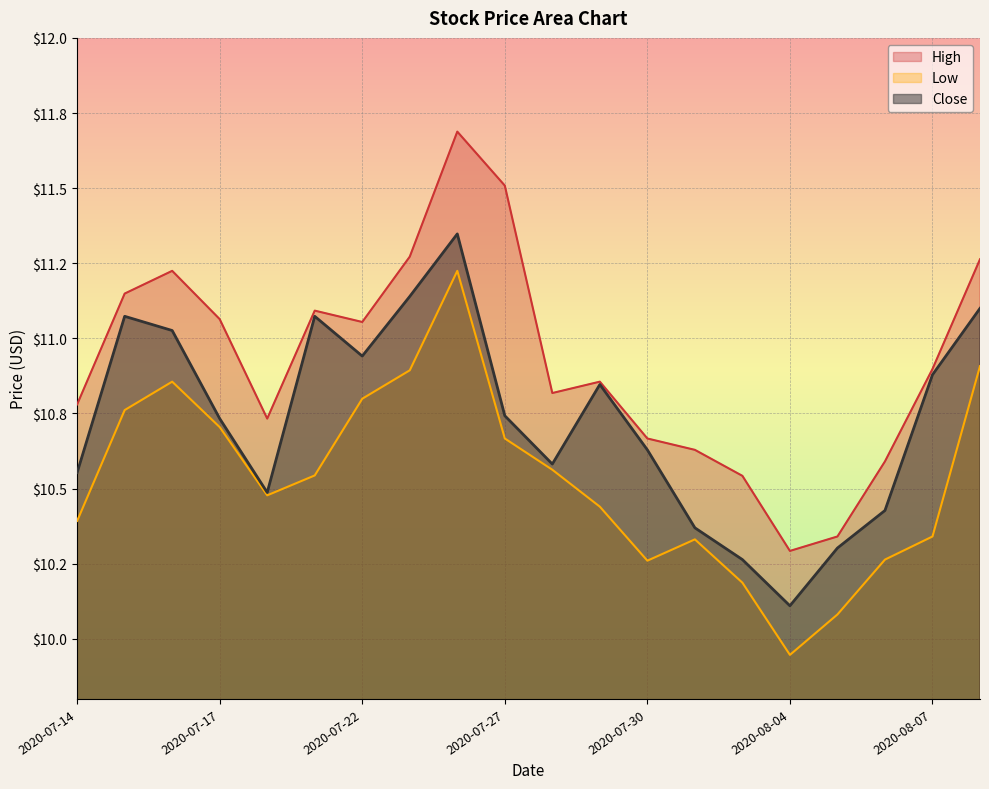

What is the value of the Low point at the 9th from the left?

11.2